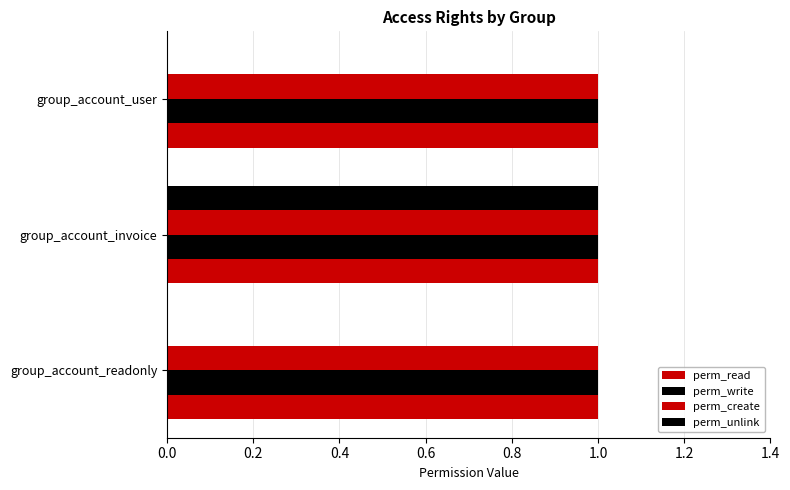

How many categories are shown in the chart?

3